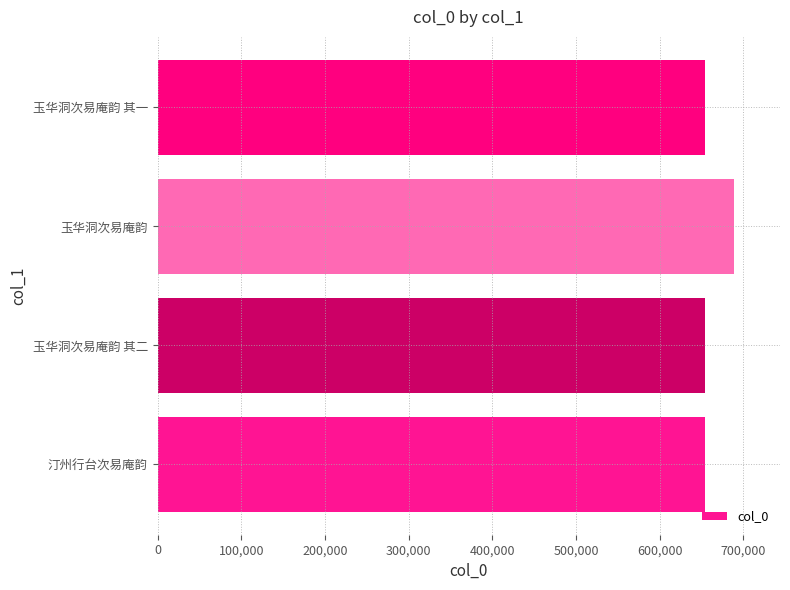

Is it true that the value at 玉华洞次易庵韵 其一 is 272710?

False